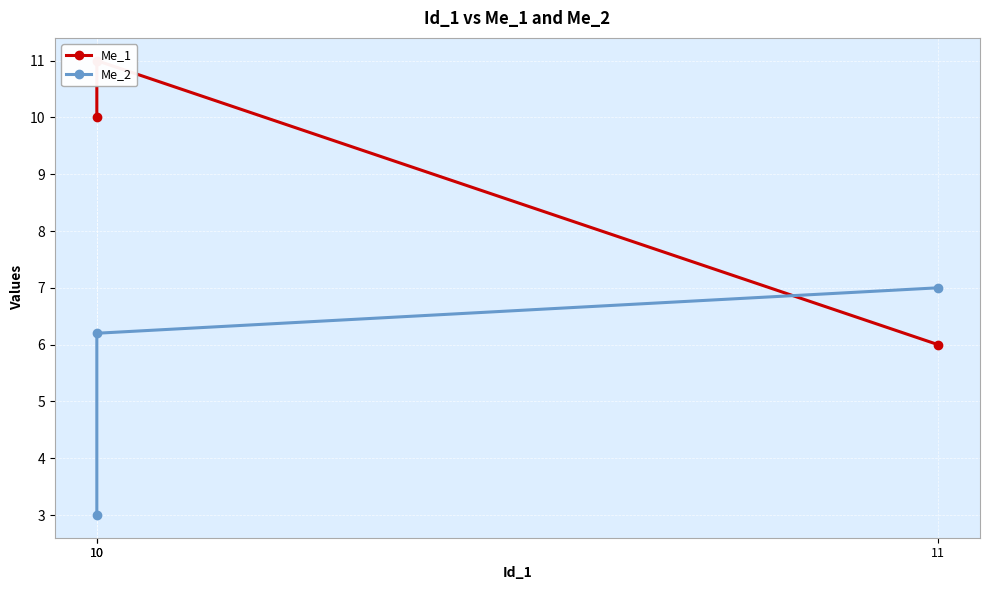

List the labels in order of Me_2 value, smallest first.

10, 10, 11